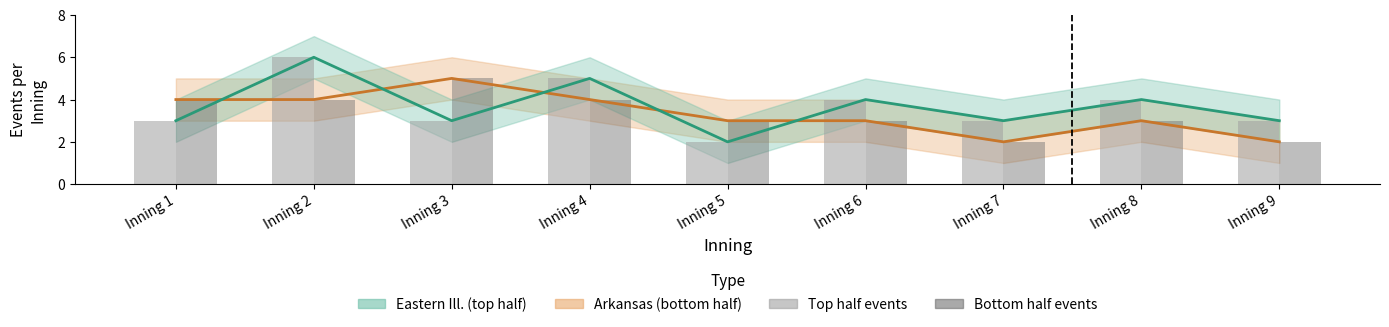

How many bars are there in total?

18